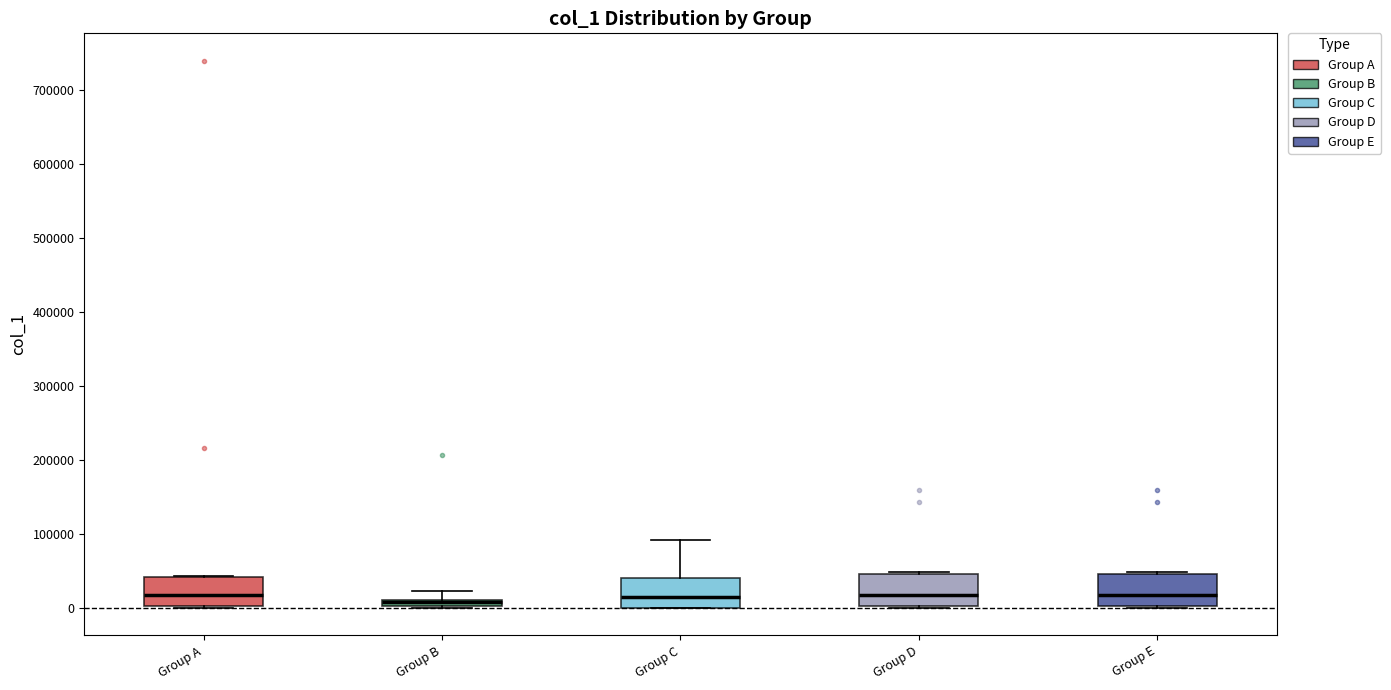

Where is the upper edge of the box for Group B on the y-axis? The values are not printed on the chart, so give them approximately, as read against the axis.

10000